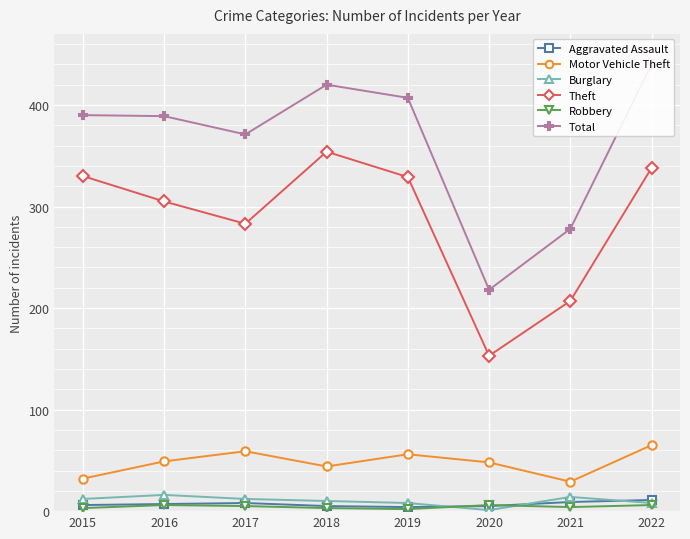

True or false: Theft has a value of 338 at 2022.

True